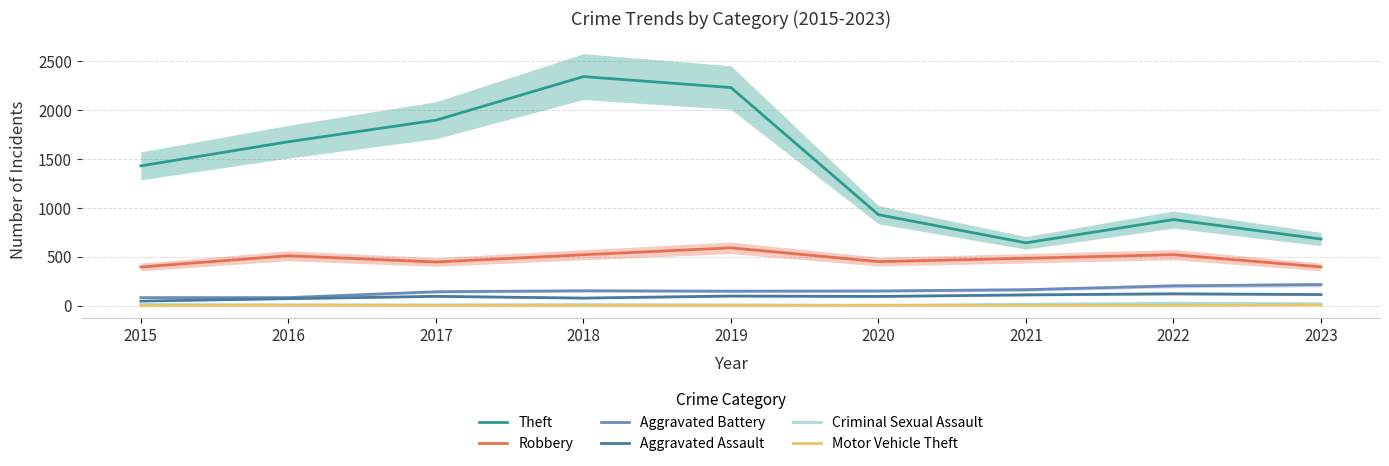

What is the total value across all series at 2015?

1965